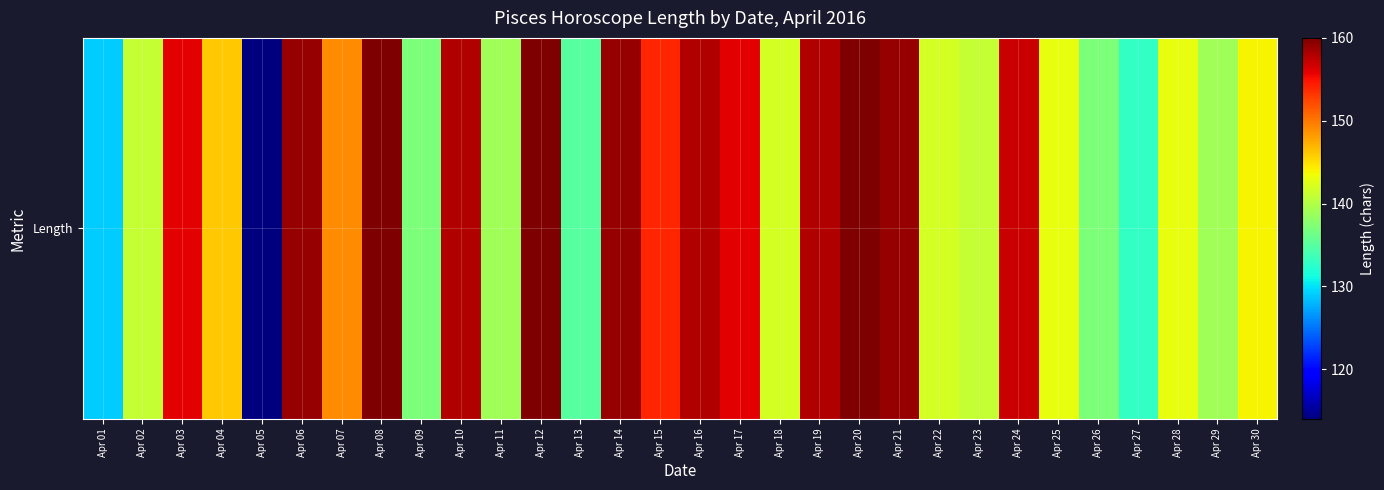

Which has a higher value, Apr 15 or Apr 14?

Apr 14